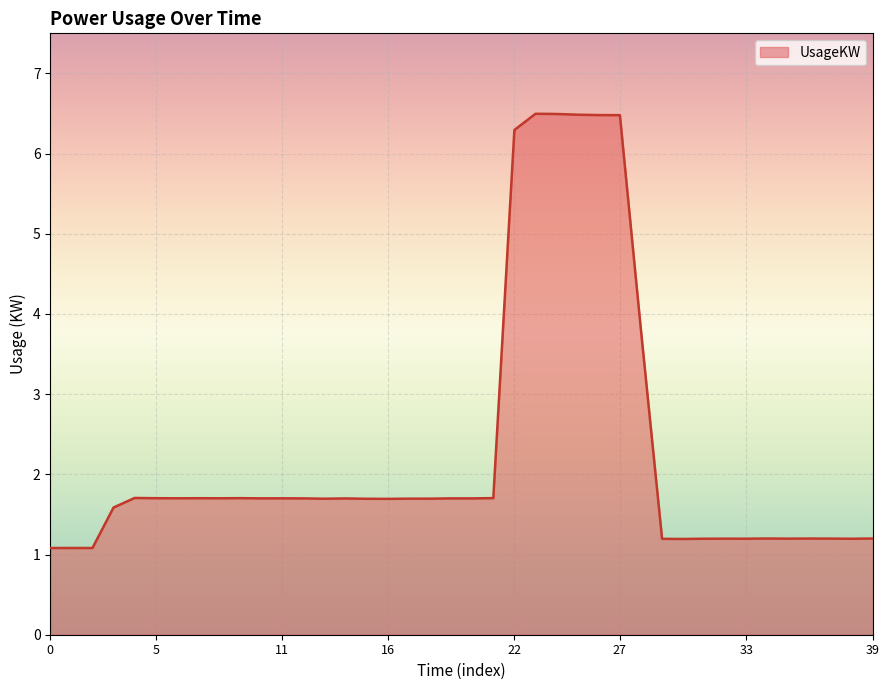

What is the greatest value displayed?

6.5